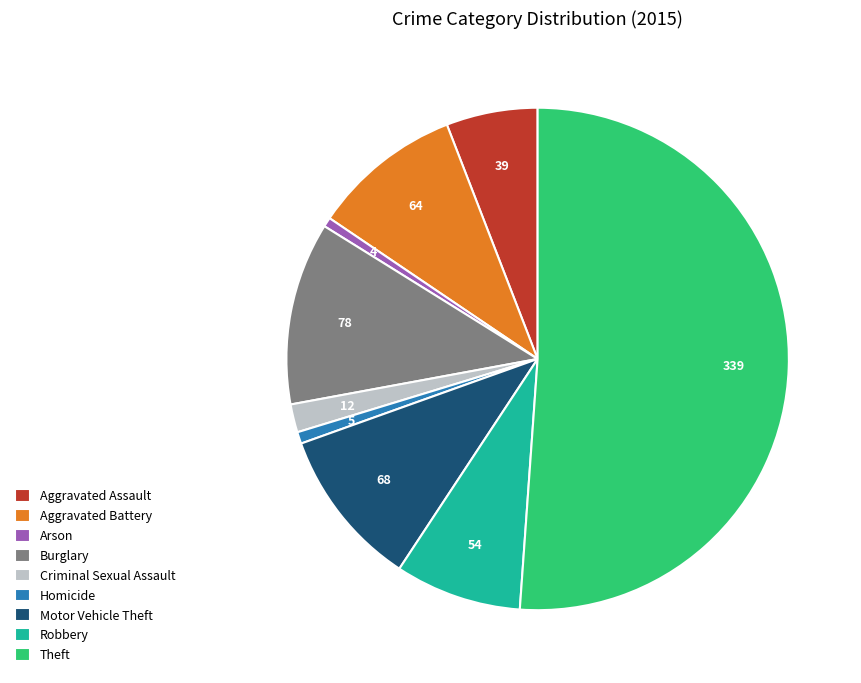

Which slice is the largest?

Theft